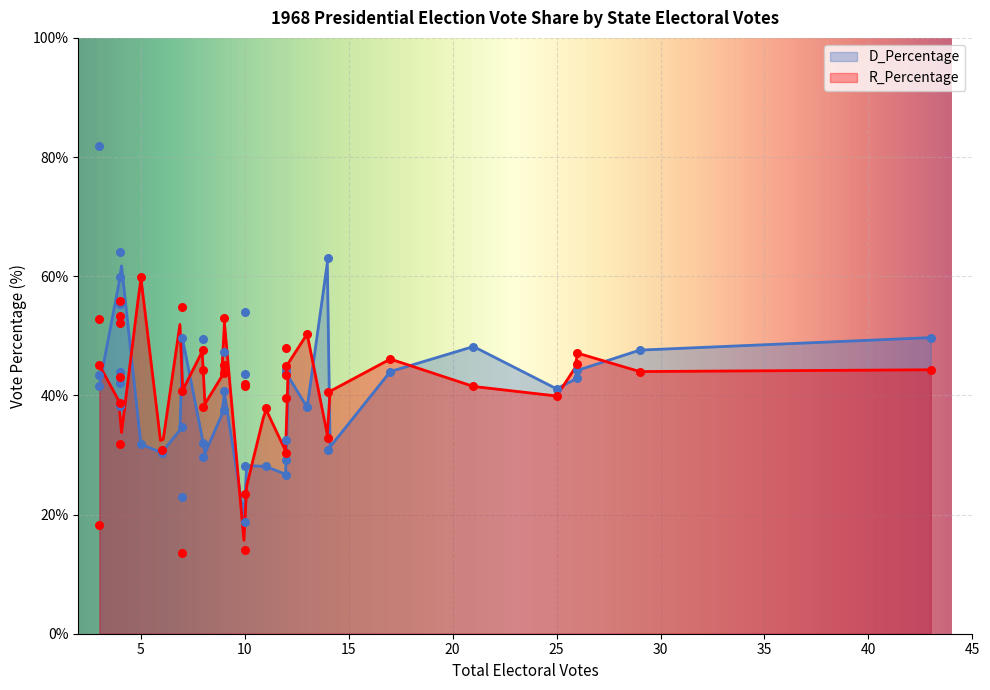

Is the value of R_Percentage at 3 greater than the value of D_Percentage at 3?

No